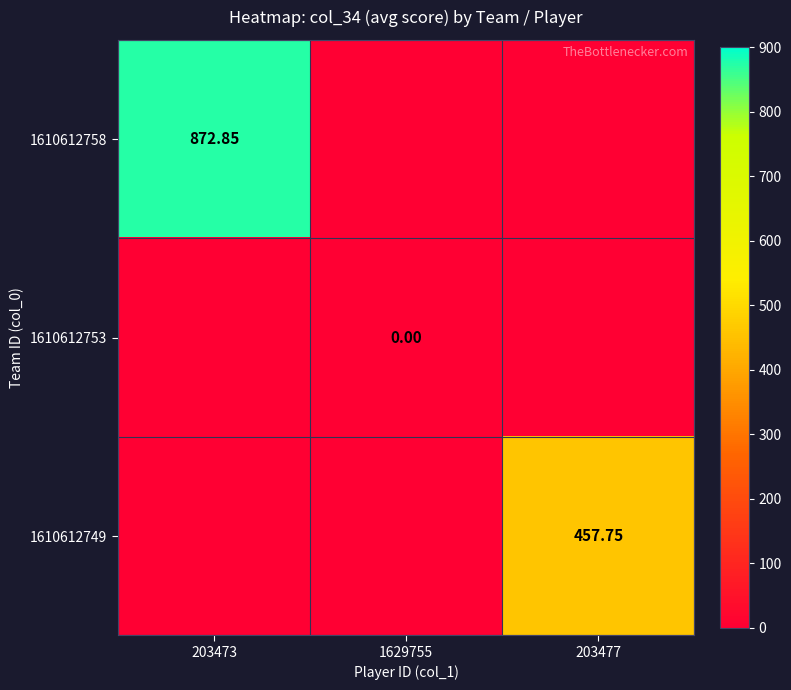

What is the highest value of the 1610612758 series?

872.9